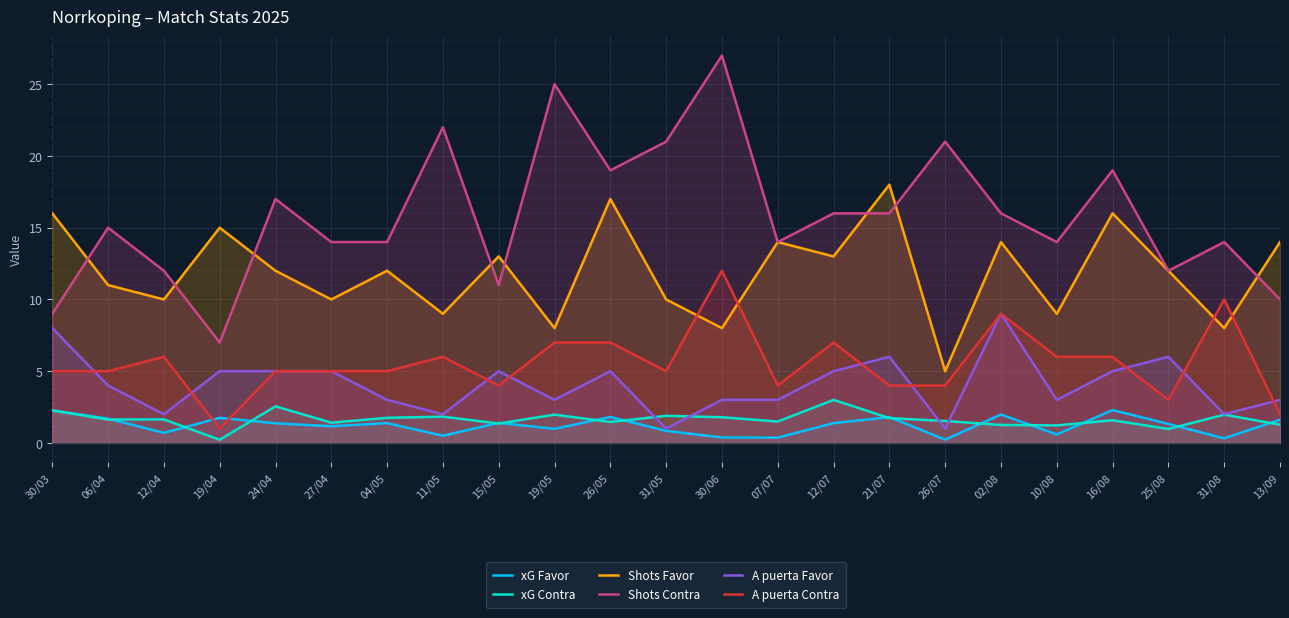

What is the label of the 2nd point from the right?

31/08